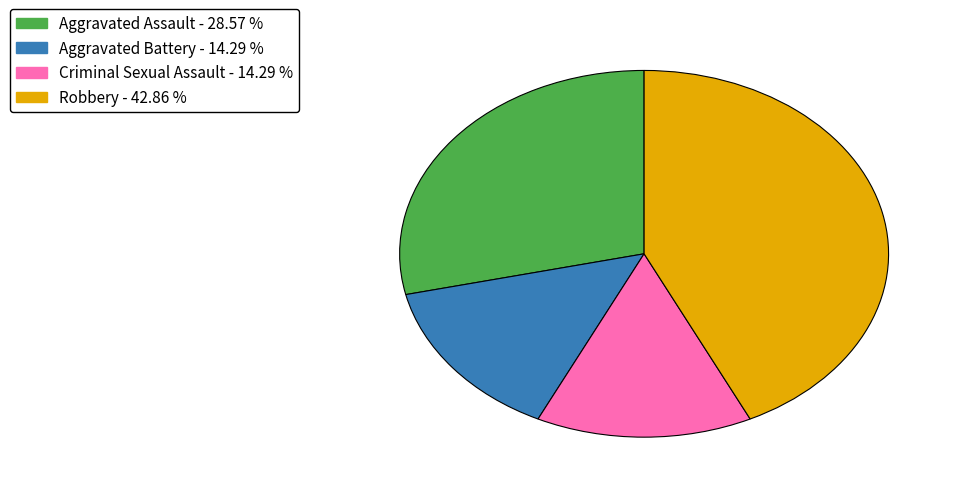

What is the largest slice in the pie chart?

Robbery